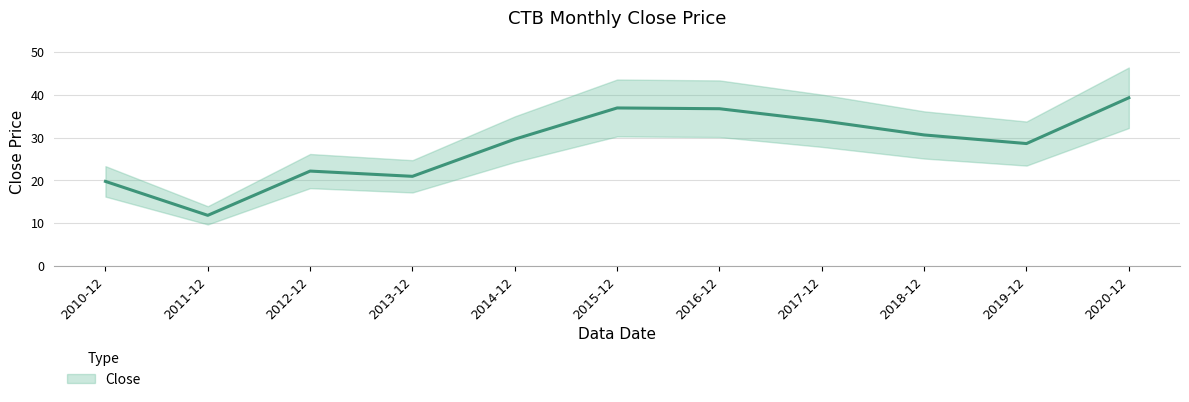

True or false: the data shows 19.8 at 2010-12.

True